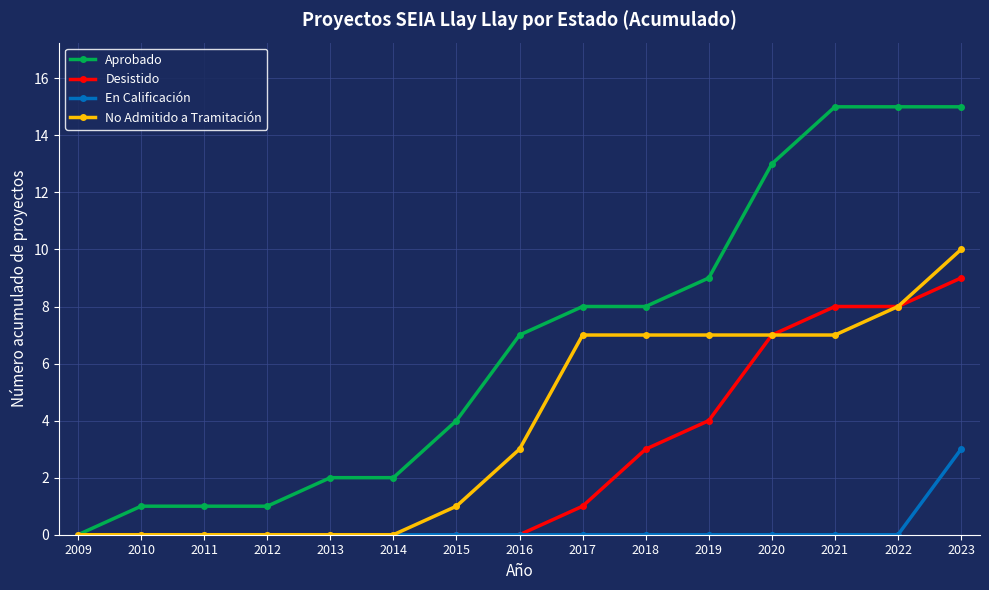

What is the sum of the Aprobado values at 2015 and 2020?

17